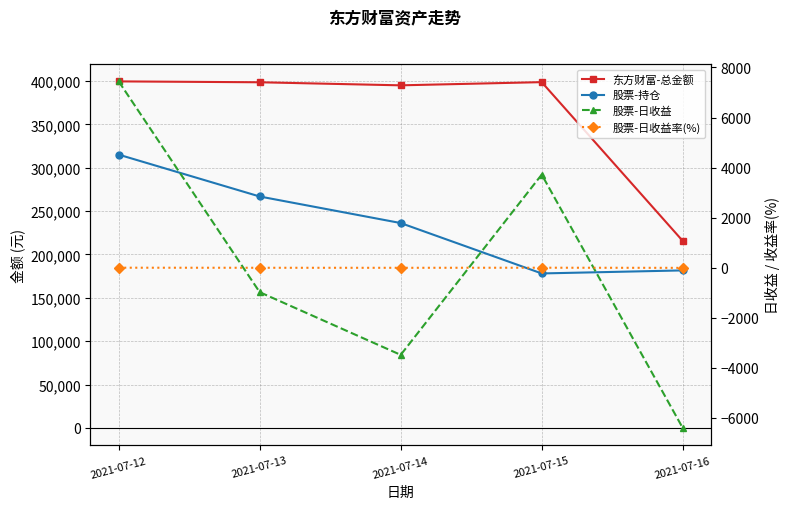

What is the difference between the 东方财富-总金额 values at 2021-07-13 and 2021-07-15?

147.8